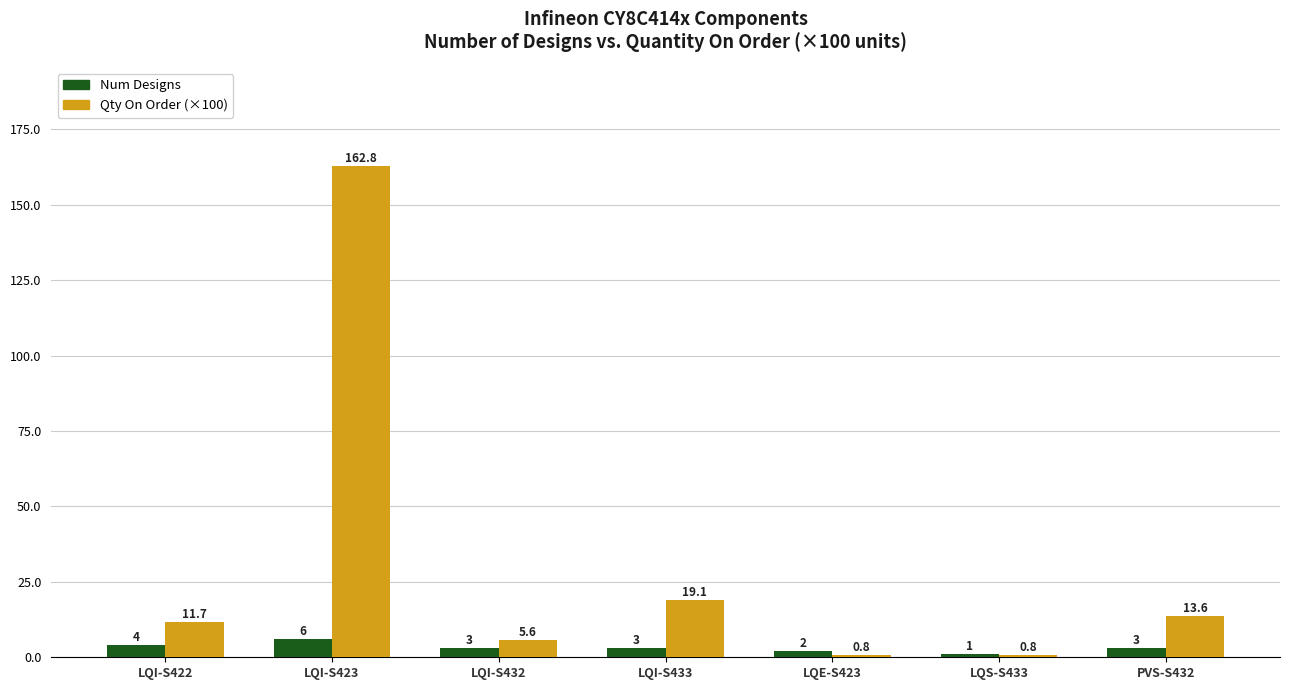

What is the total value across all series at LQI-S433?

22.1